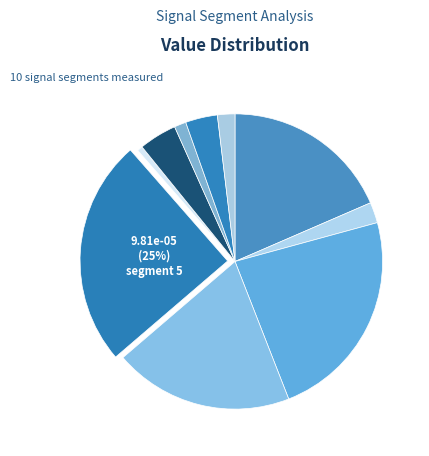

Is there a majority slice in this chart?

No